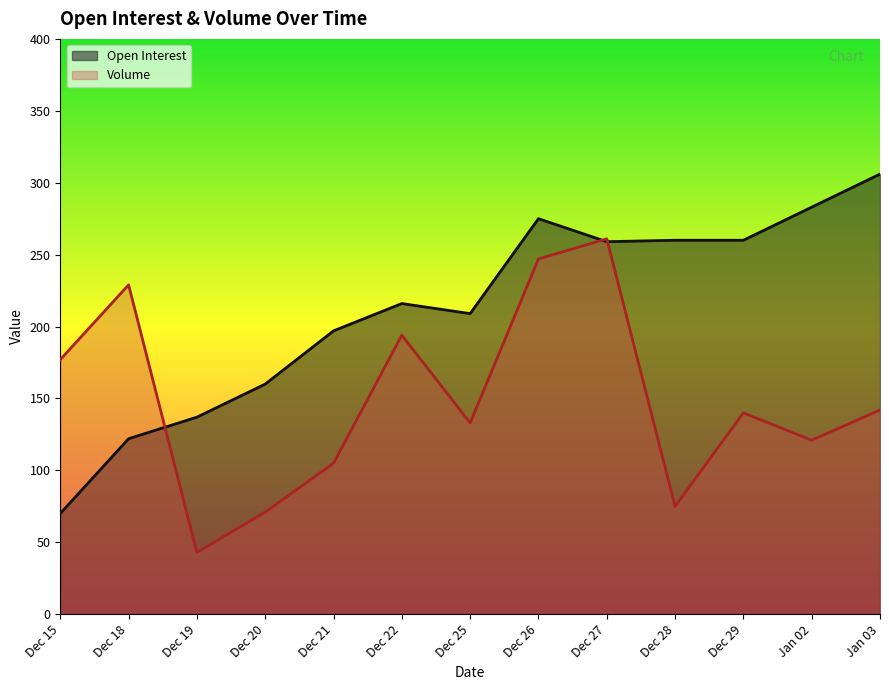

Between Dec 19 and Dec 22, which series saw the biggest shift?

Volume (line)